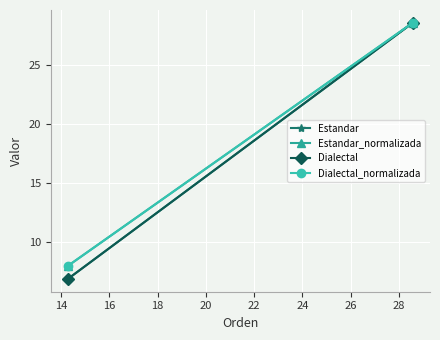

Is this an area chart (filled region under the line)?

No